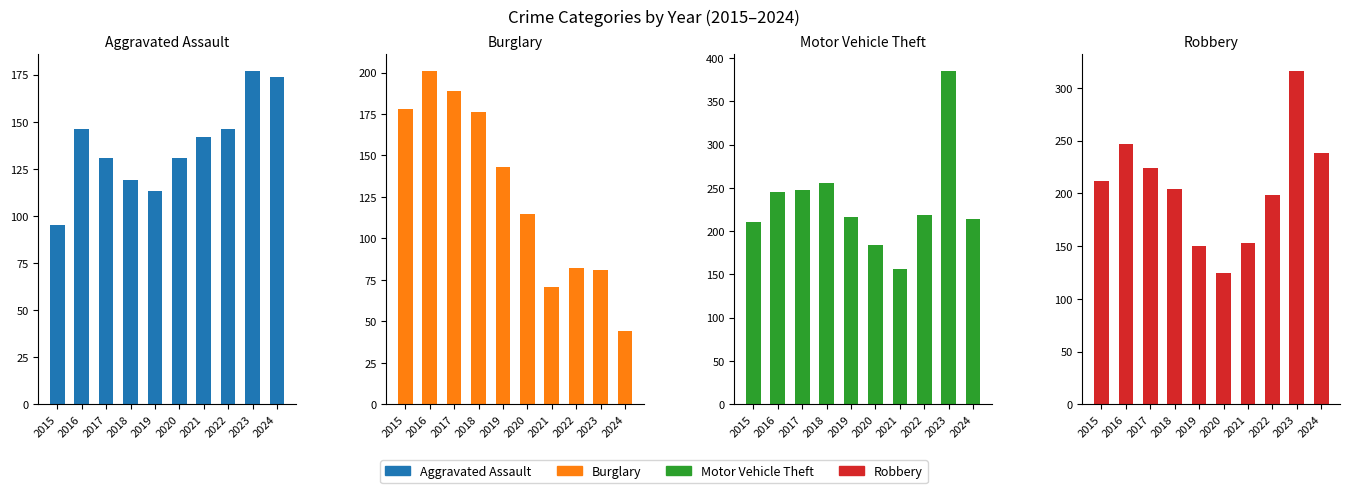

What is the spread (max minus min) of values at 2023?

304